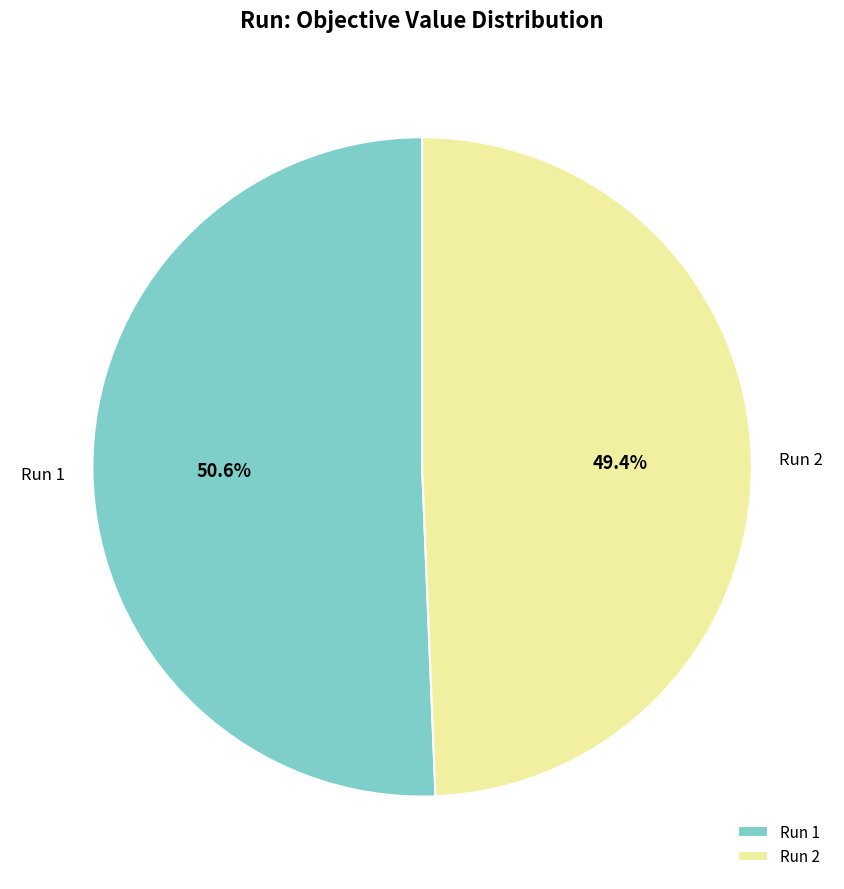

Which category has the biggest portion of the pie?

Run 1